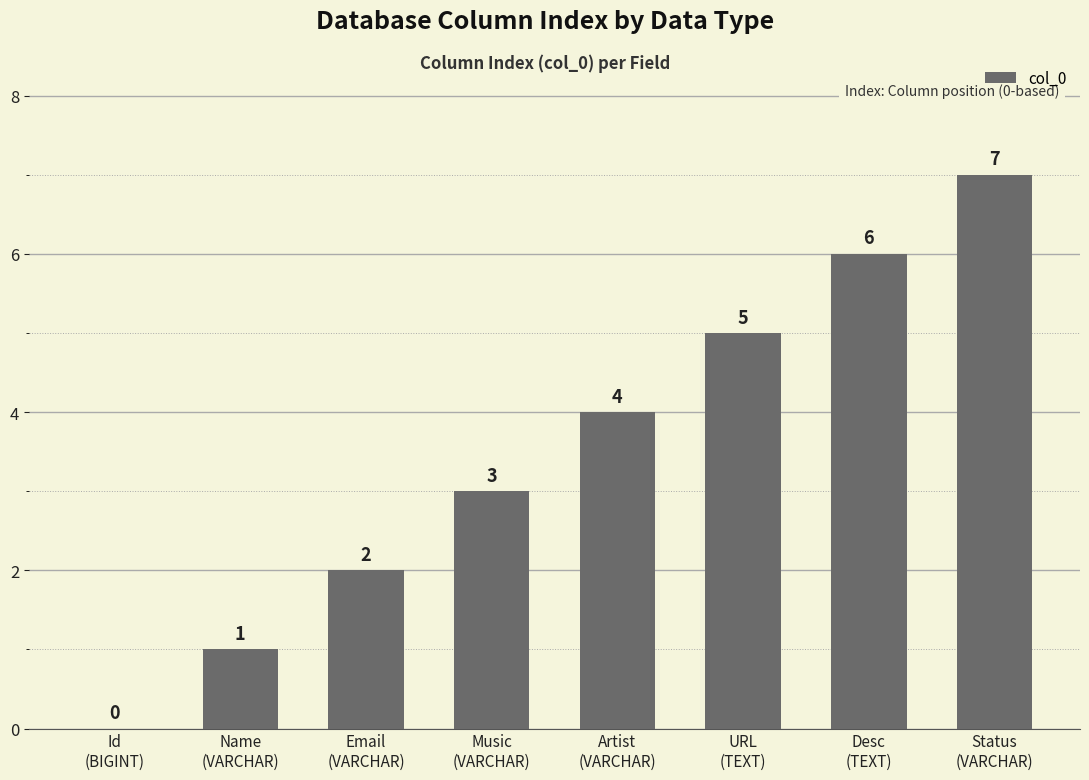

How many series are shown in this chart?

1